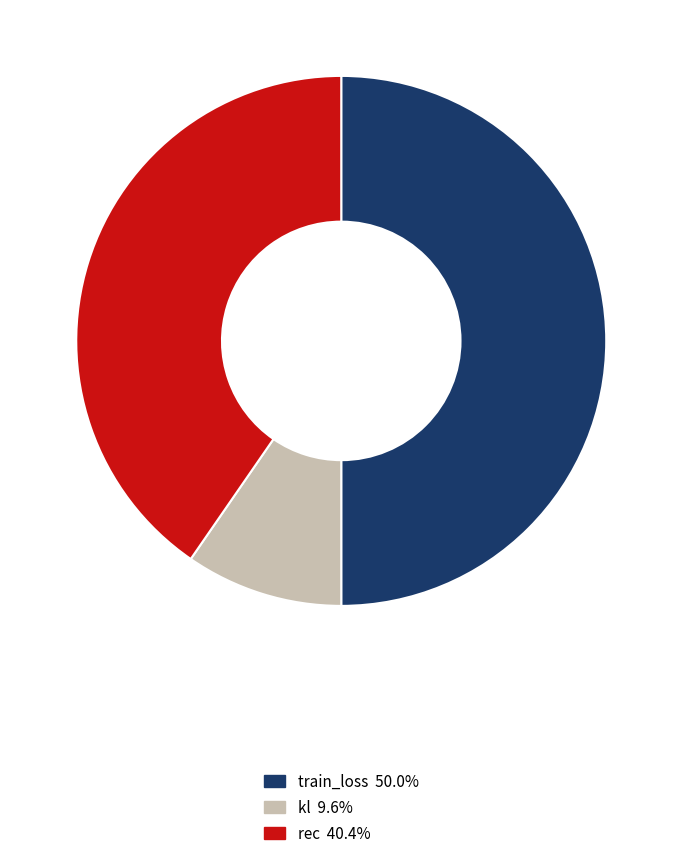

Between rec and kl, which is larger?

rec